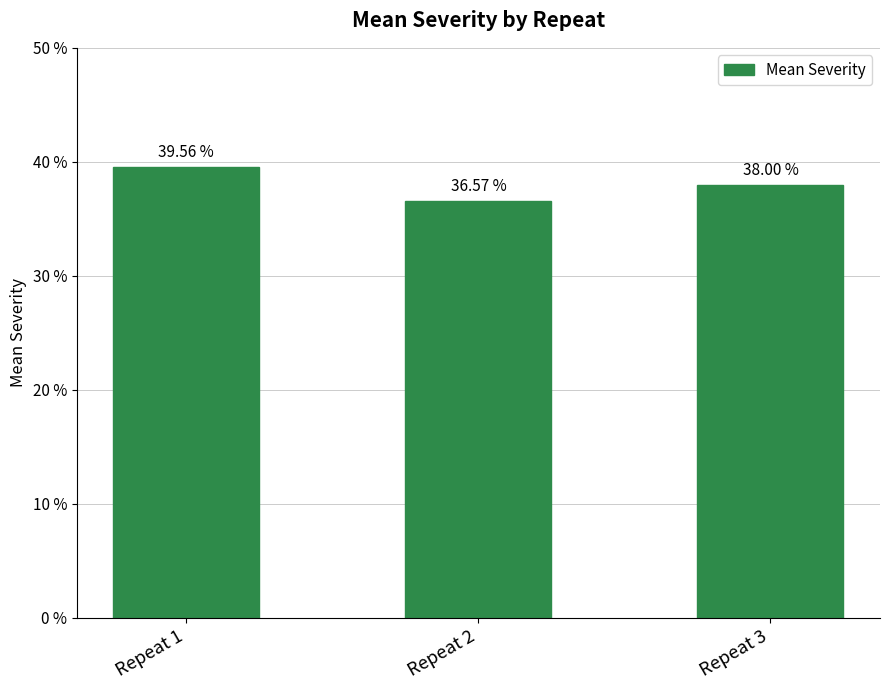

Which label corresponds to the largest value in the chart?

Repeat 1